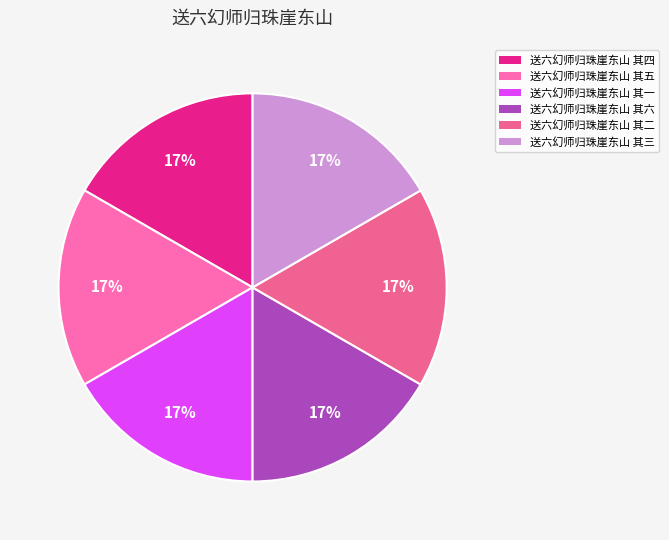

Is 送六幻师归珠崖东山 其六 the majority of the pie?

No